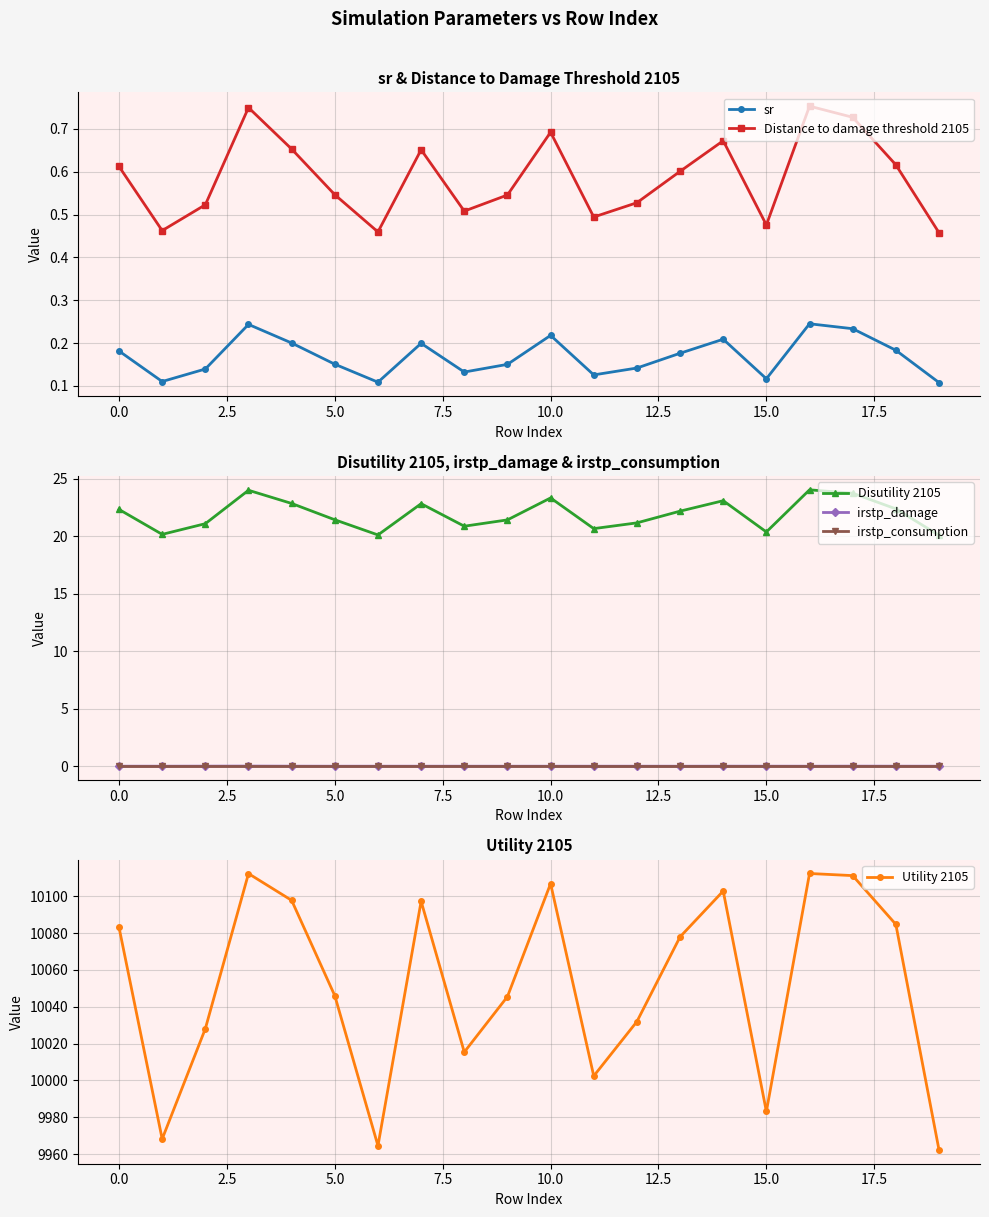

In sr, how many points are lower than both neighbors (excluding endpoints)?

5